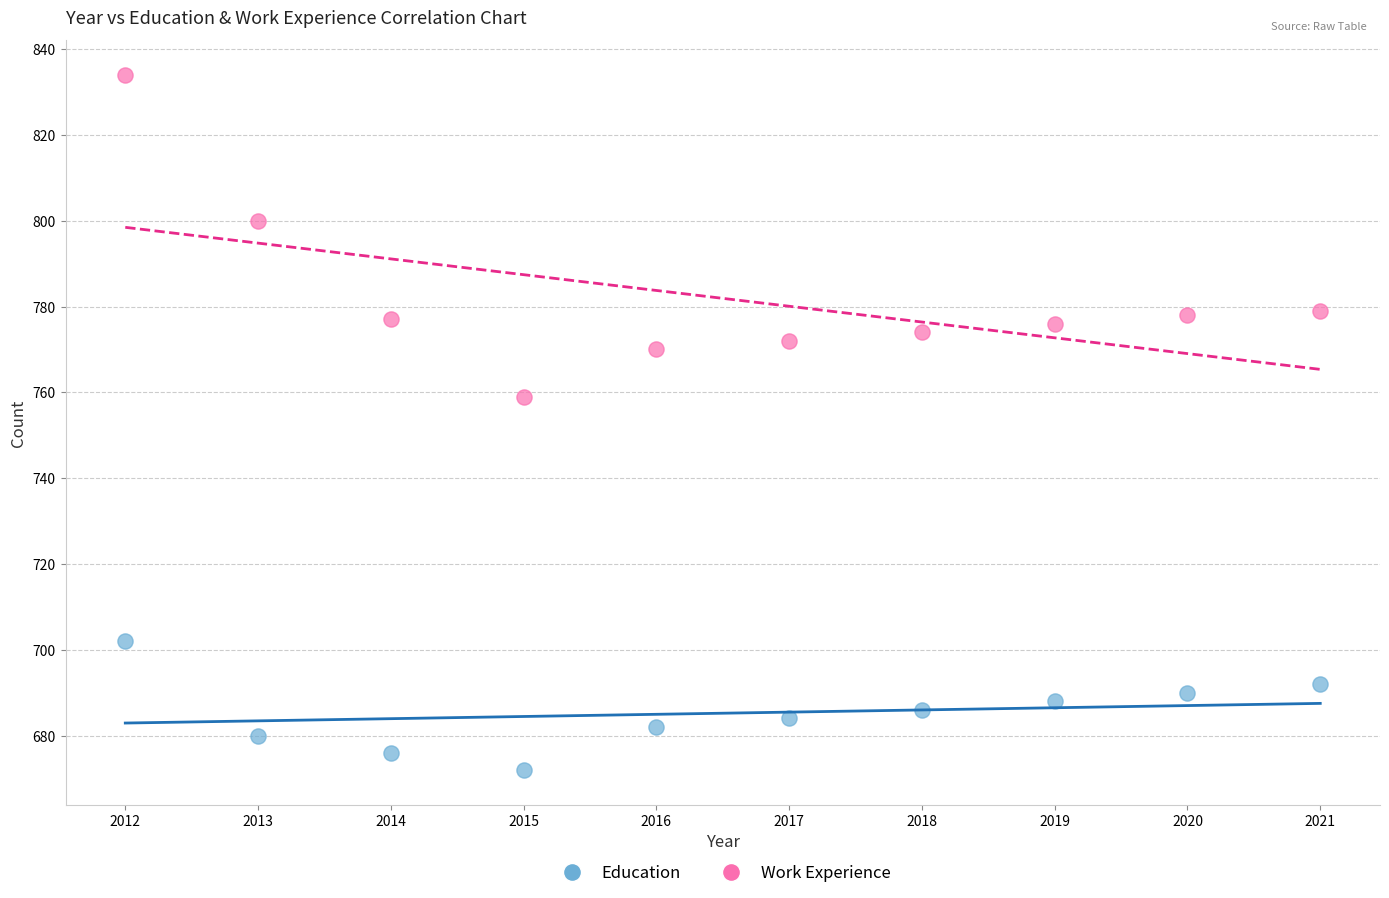

Which series has the largest Y range (max minus min)?

Work Experience